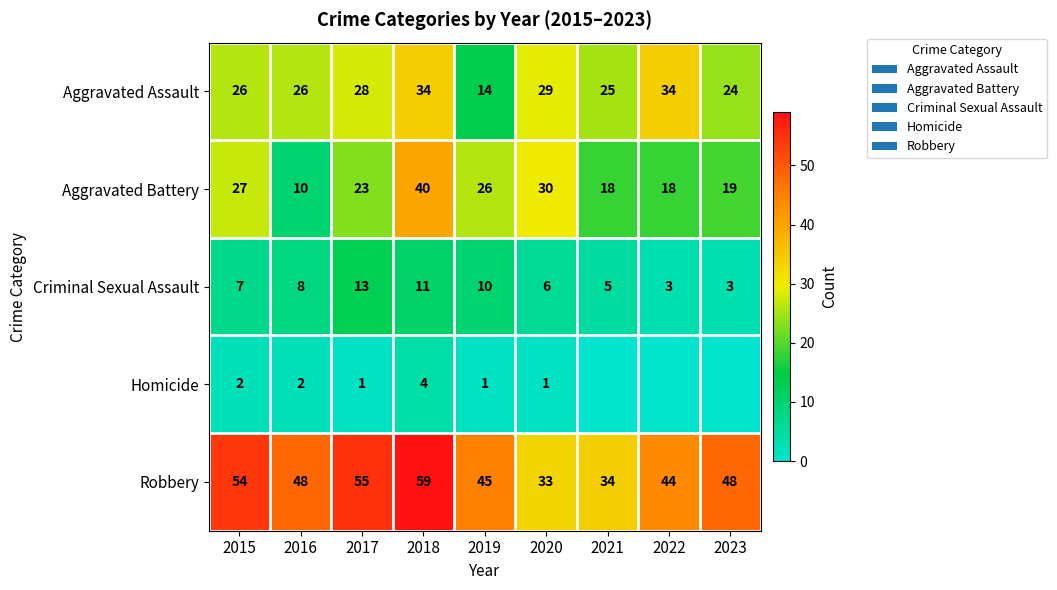

Rank the series at 2015 from lowest to highest value.

Homicide, Criminal Sexual Assault, Aggravated Assault, Aggravated Battery, Robbery